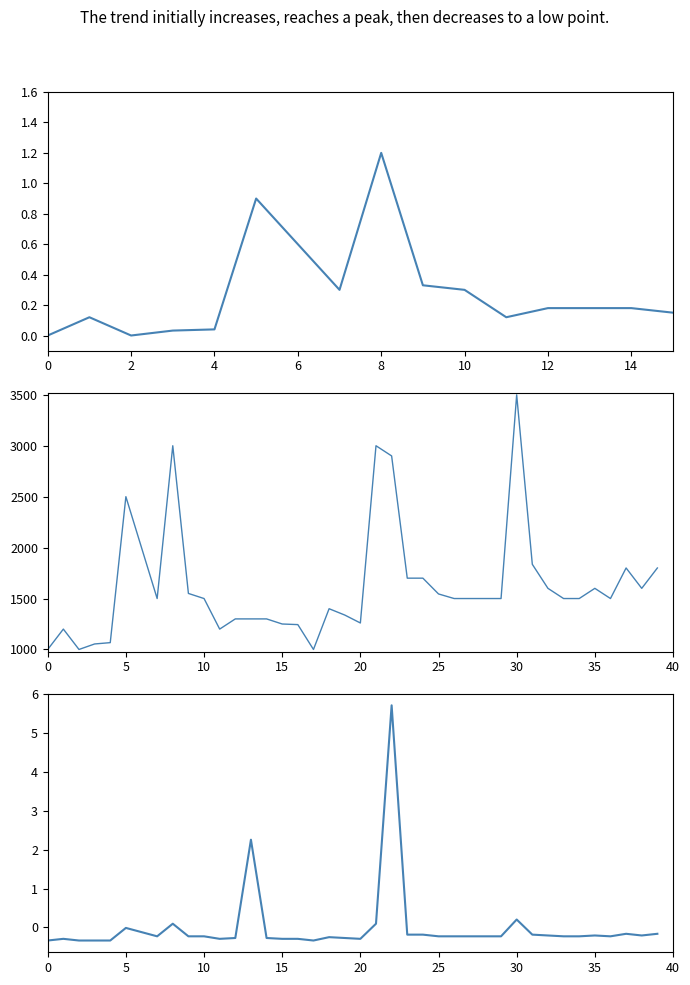

True or false: Precio minimo has more than 0 interior local peaks.

True